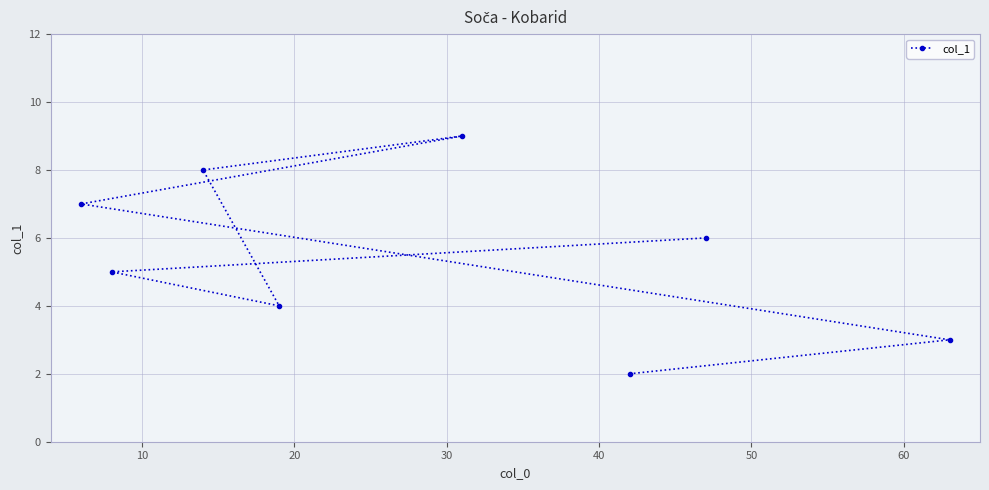

What is the greatest value displayed?

9